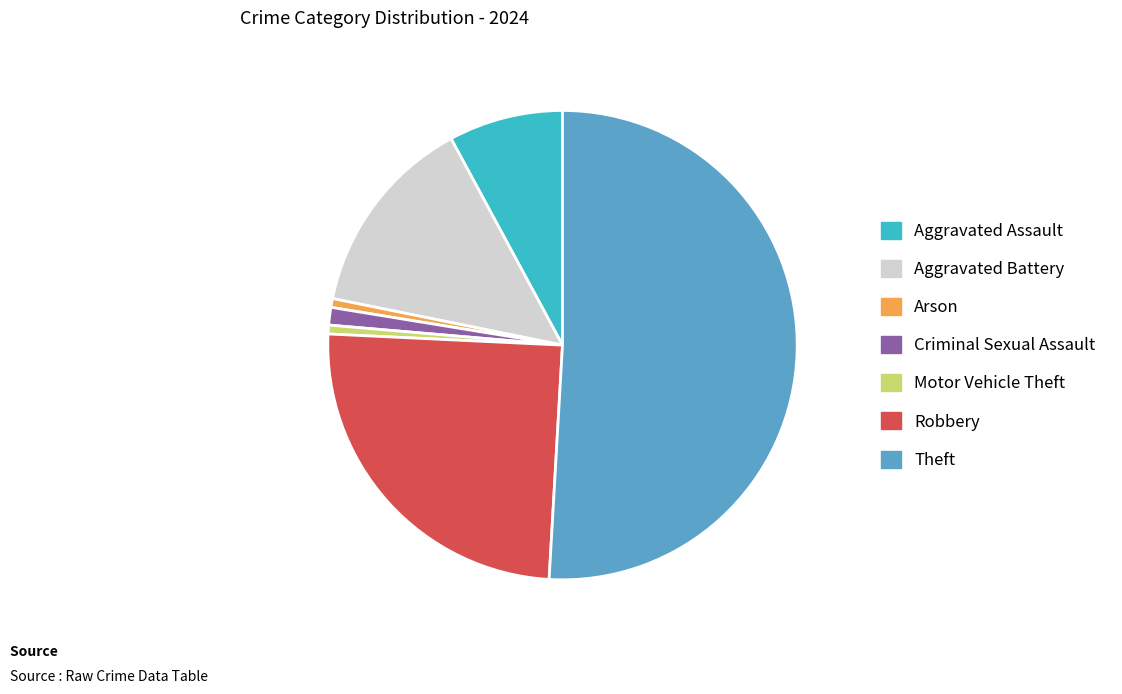

Which has a higher value, Arson or Robbery?

Robbery